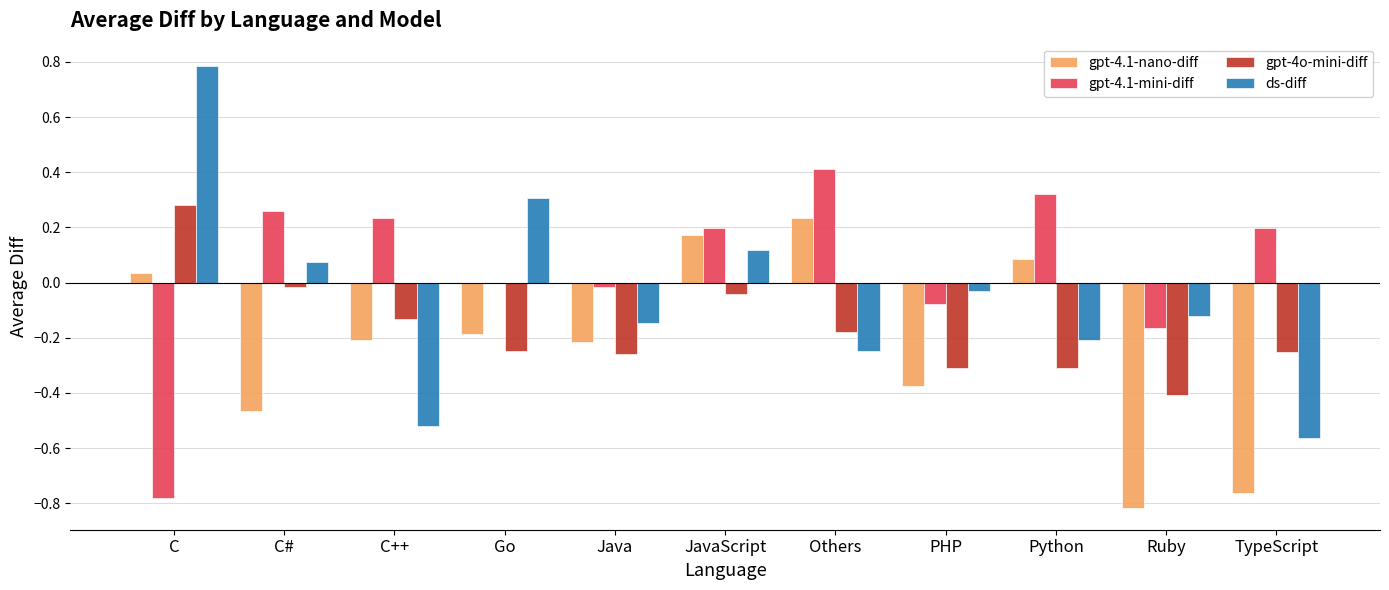

Between Python and Ruby, which series saw the biggest shift?

gpt-4.1-nano-diff